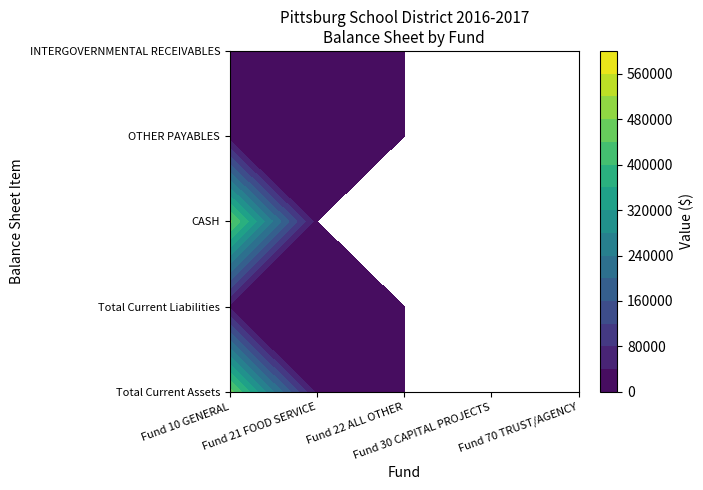

Reading left to right, transcribe all the data shown in this chart.

Total Current Assets: 457743.2	27370.9	18898.9	0.0	586358.5
Total Current Liabilities: 31588.8	8210.3	18898.9	0.0	0.0
CASH: 449429.0	21431.4	0.0	0.0	586358.5
OTHER PAYABLES: 16598.3	8210.3	4686.4	0.0	0.0
INTERGOVERNMENTAL RECEIVABLES: 3330.9	1083.6	18898.9	0.0	0.0